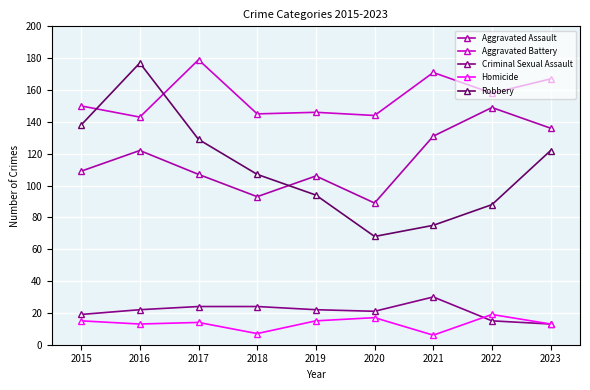

In Aggravated Assault, how many points are higher than both neighbors (excluding endpoints)?

3